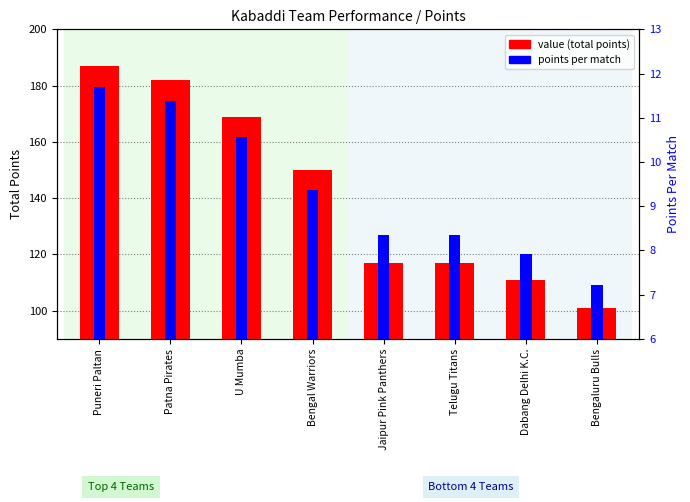

At which label is value (total points) closest to 144?

Bengal Warriors